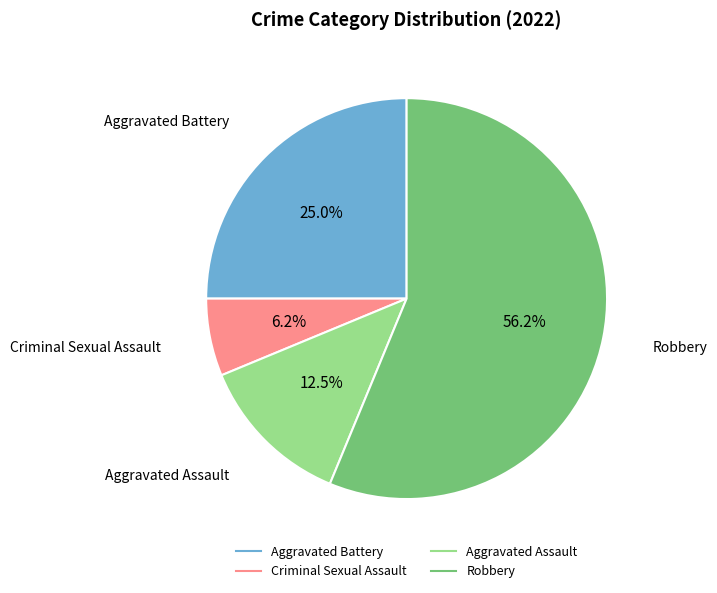

To the nearest percent, what is the difference between the largest and smallest slice percentages?

50%